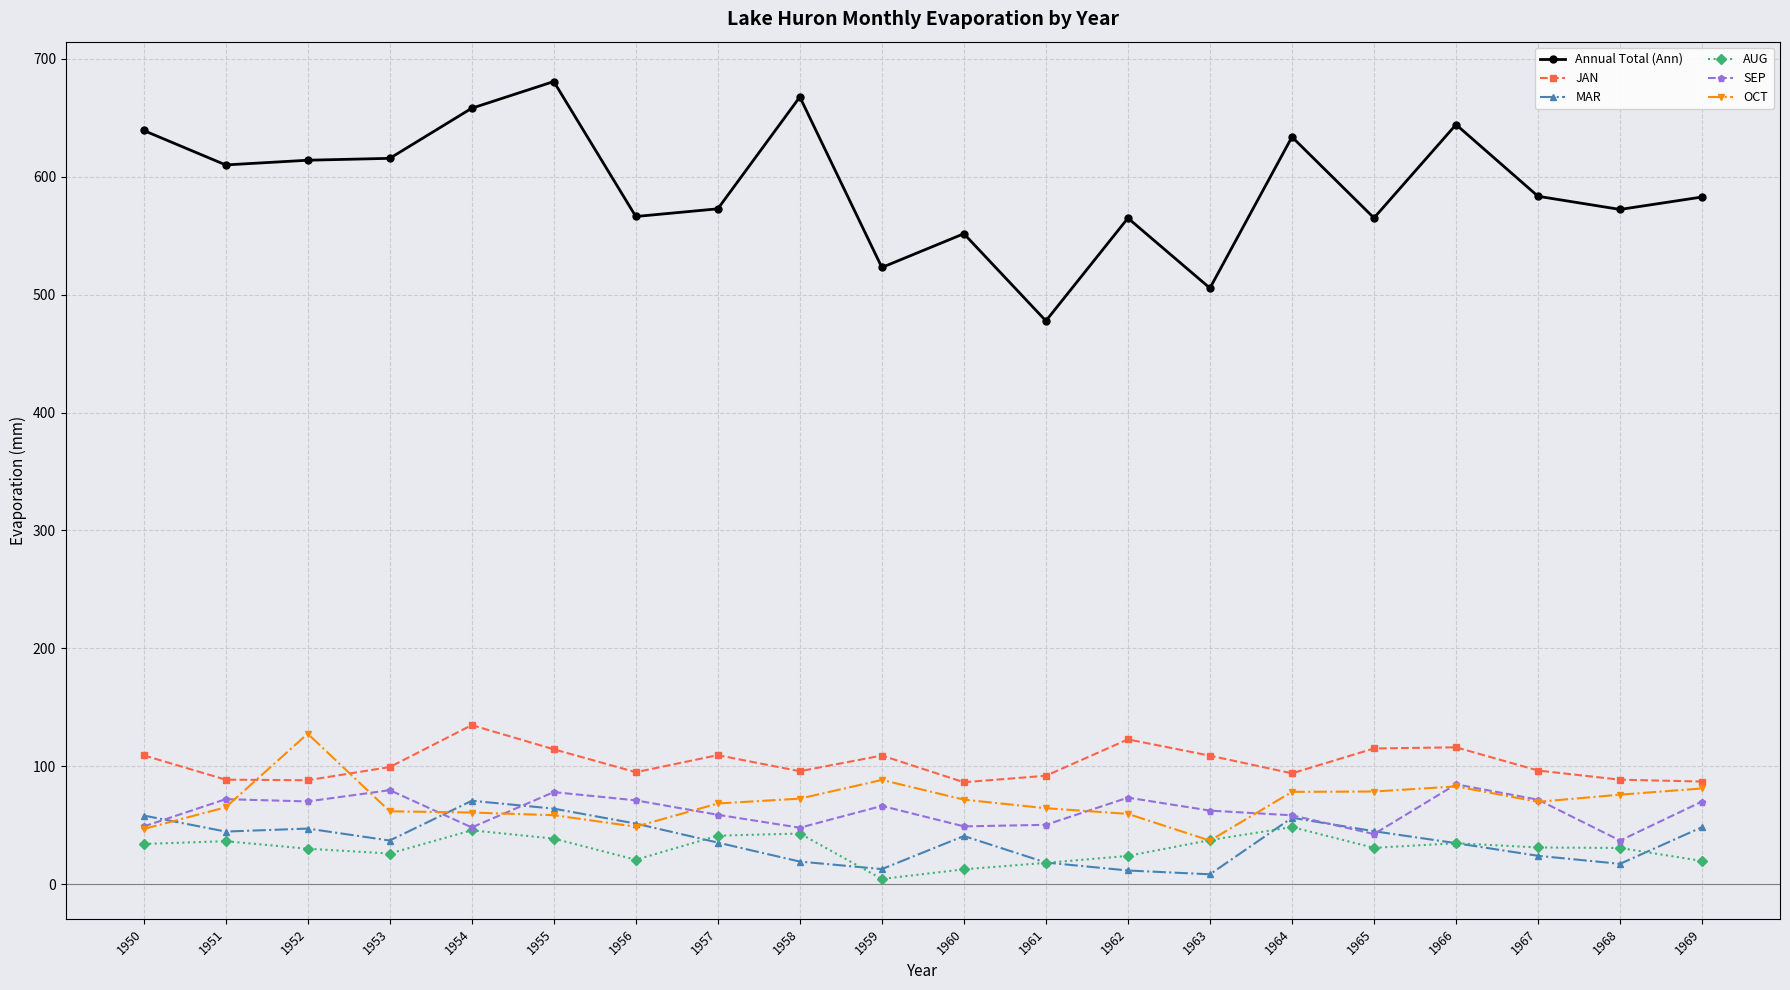

How many distinct data groups are displayed?

6